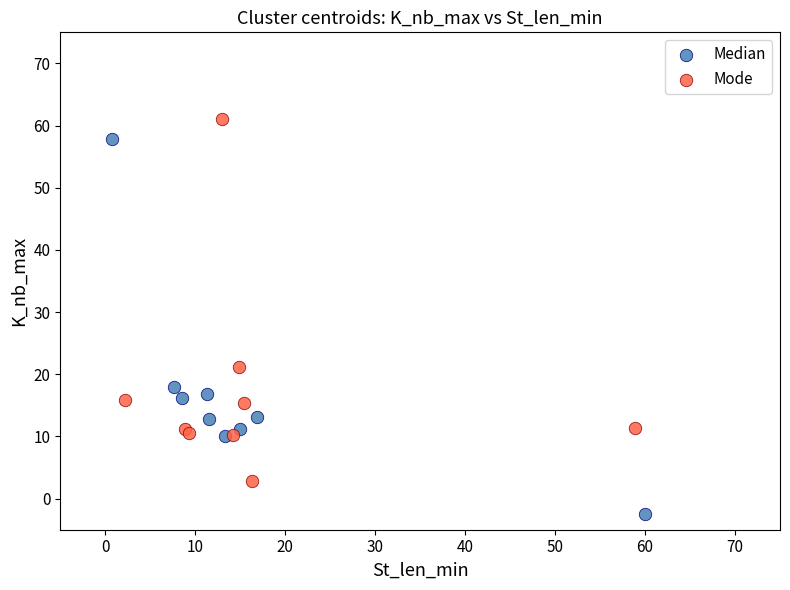

Which series reaches the maximum Y coordinate?

Mode